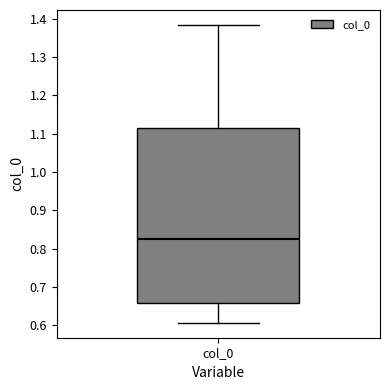

Transcribe this box plot: give where the median line is, the range the box spans, and where the two whiskers end, as read against the y-axis. The values are not printed on the chart, so give them approximately, as read against the axis.

median 0.83, box 0.66 to 1.11, whiskers 0.61 to 1.38